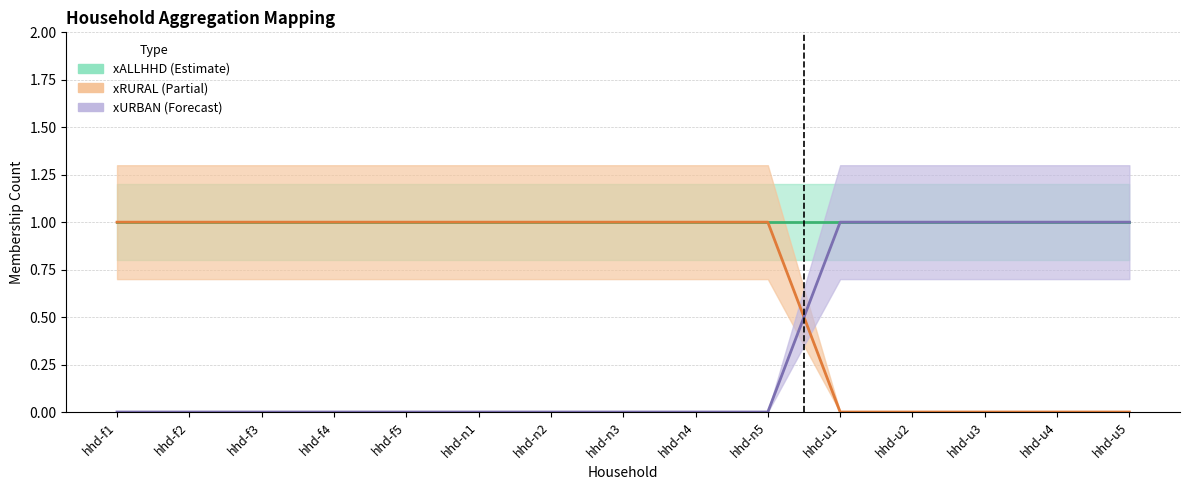

True or false: xURBAN has a value of 0 at hhd-n2.

False